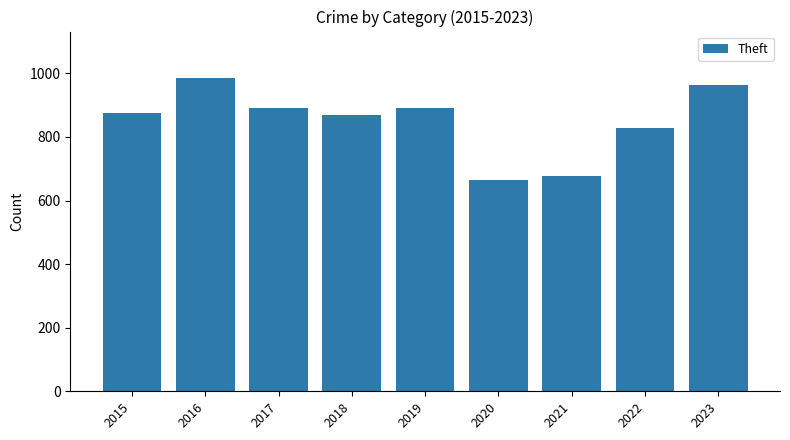

How many bars are there in total?

9